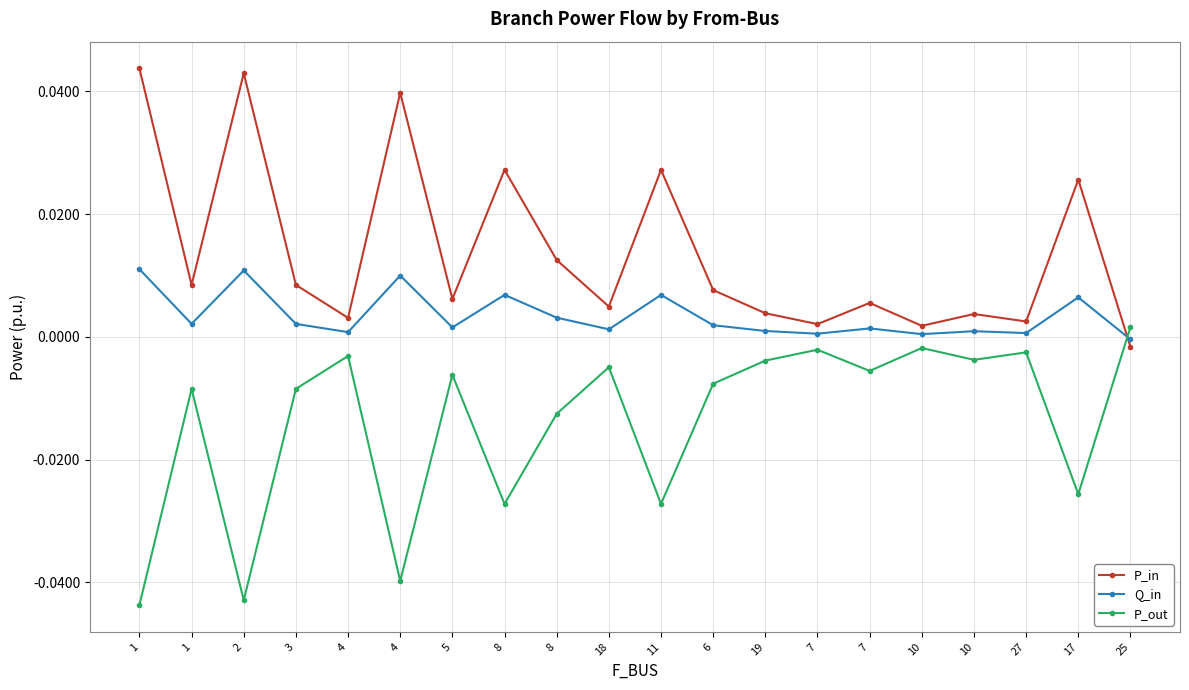

What are all the series names shown in the legend?

P_in, Q_in, P_out